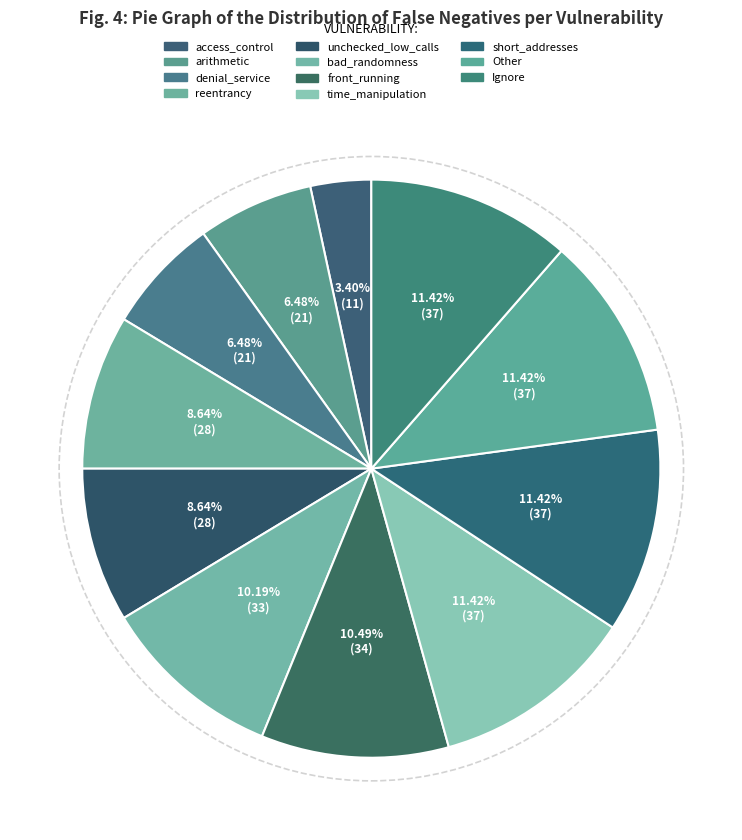

Which slice is the smallest?

access_control